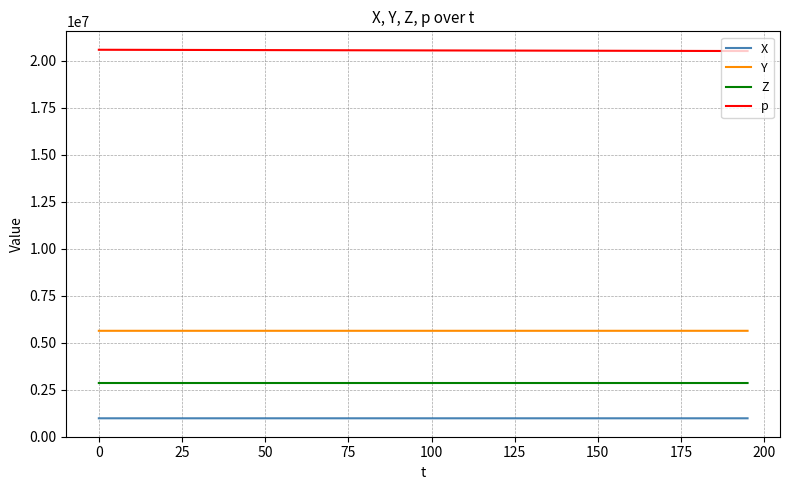

True or false: Y and p intersect in this chart.

False